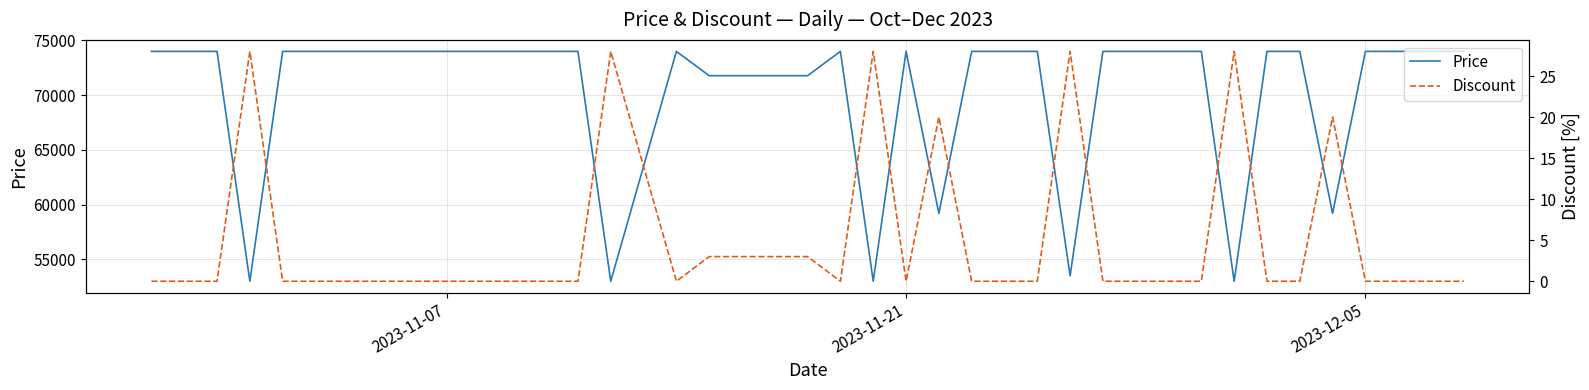

What is the maximum value for Price?

74000